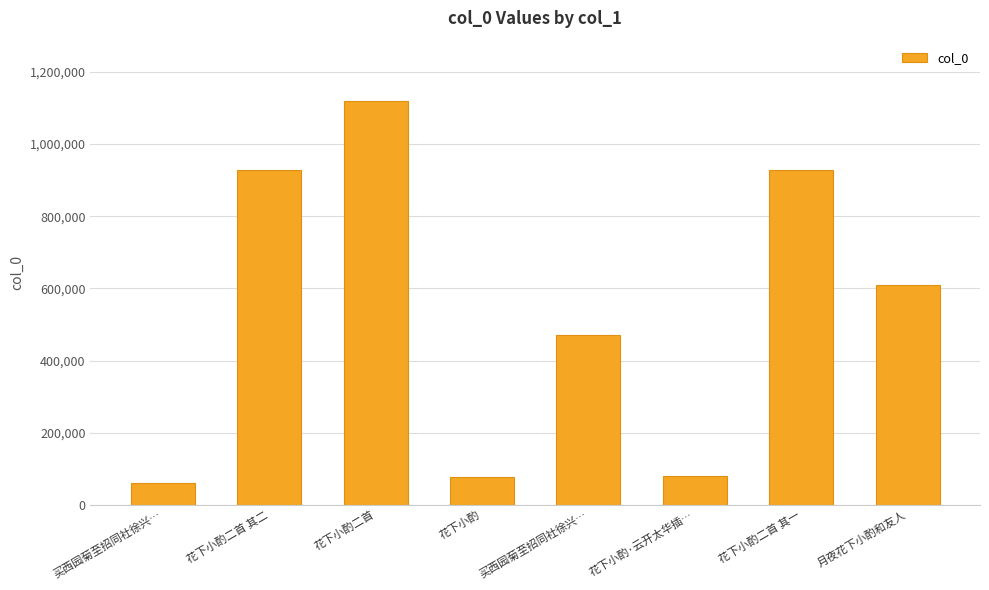

Reading right to left, what are all the values shown in this chart?

608282	929059	81501	469753	76752	1118618	929060	62014